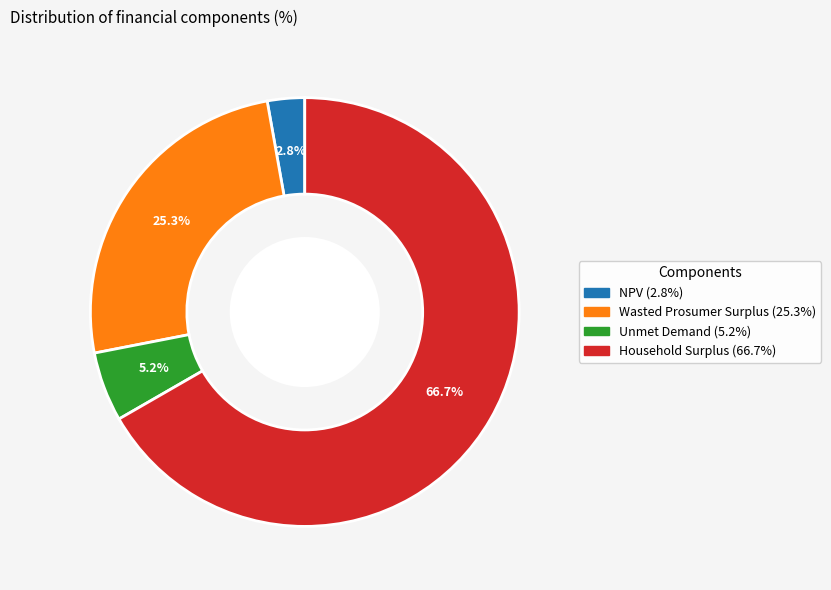

Is it true that Unmet Demand is 16% of the pie?

False